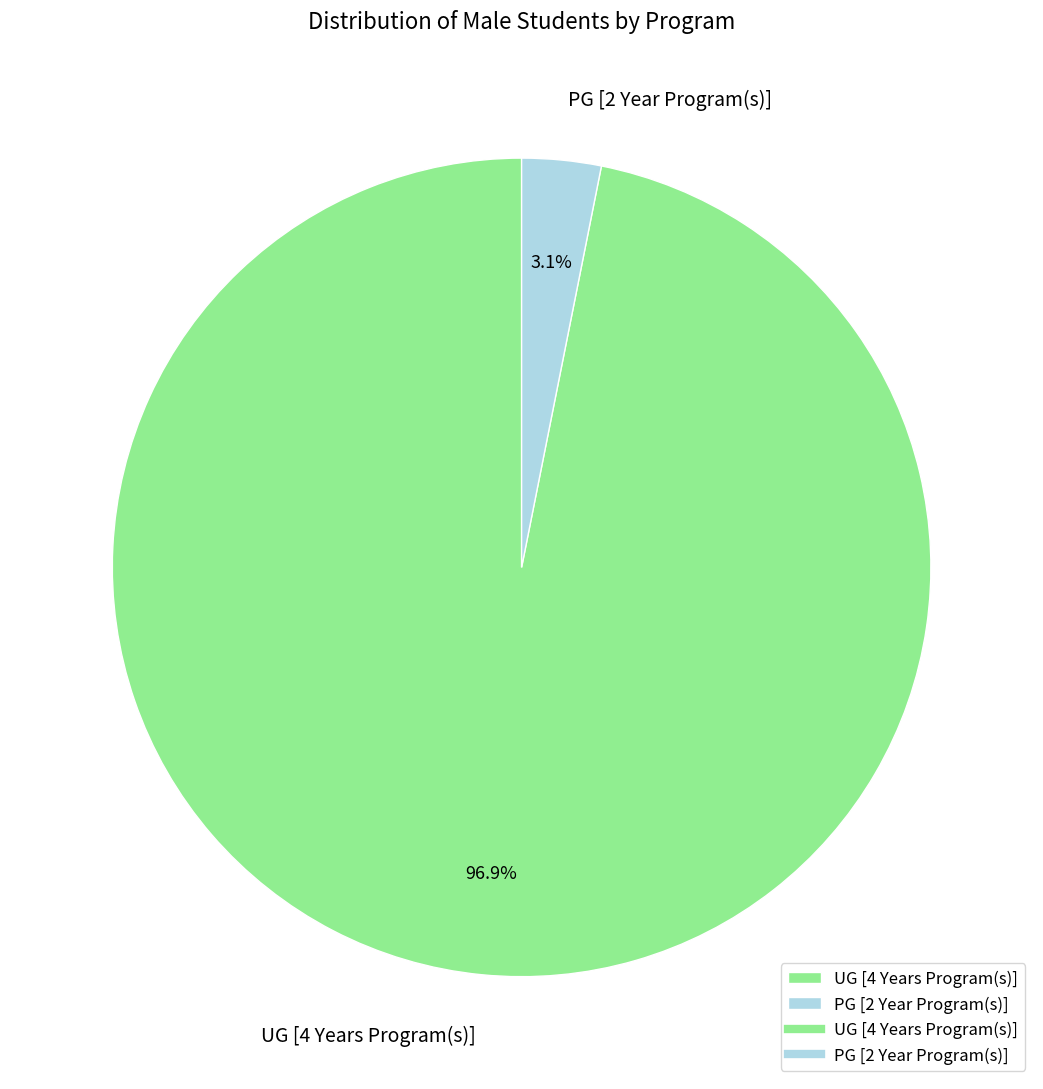

Which slice is the largest?

UG [4 Years Program(s)]